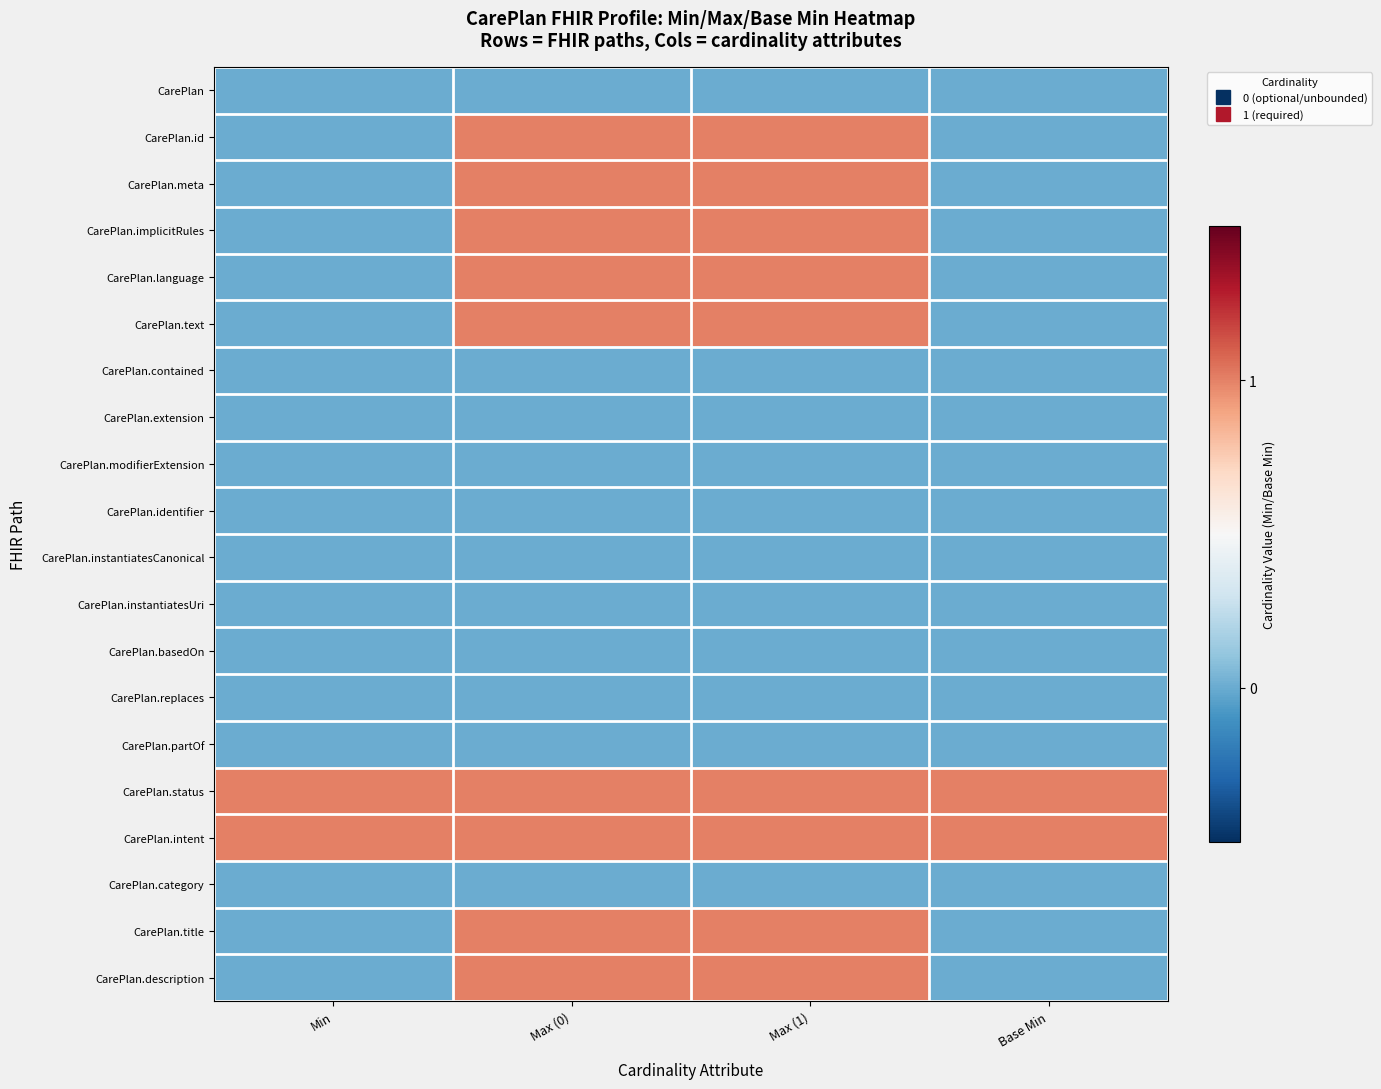

What is the spread (max minus min) of values at Min?

1